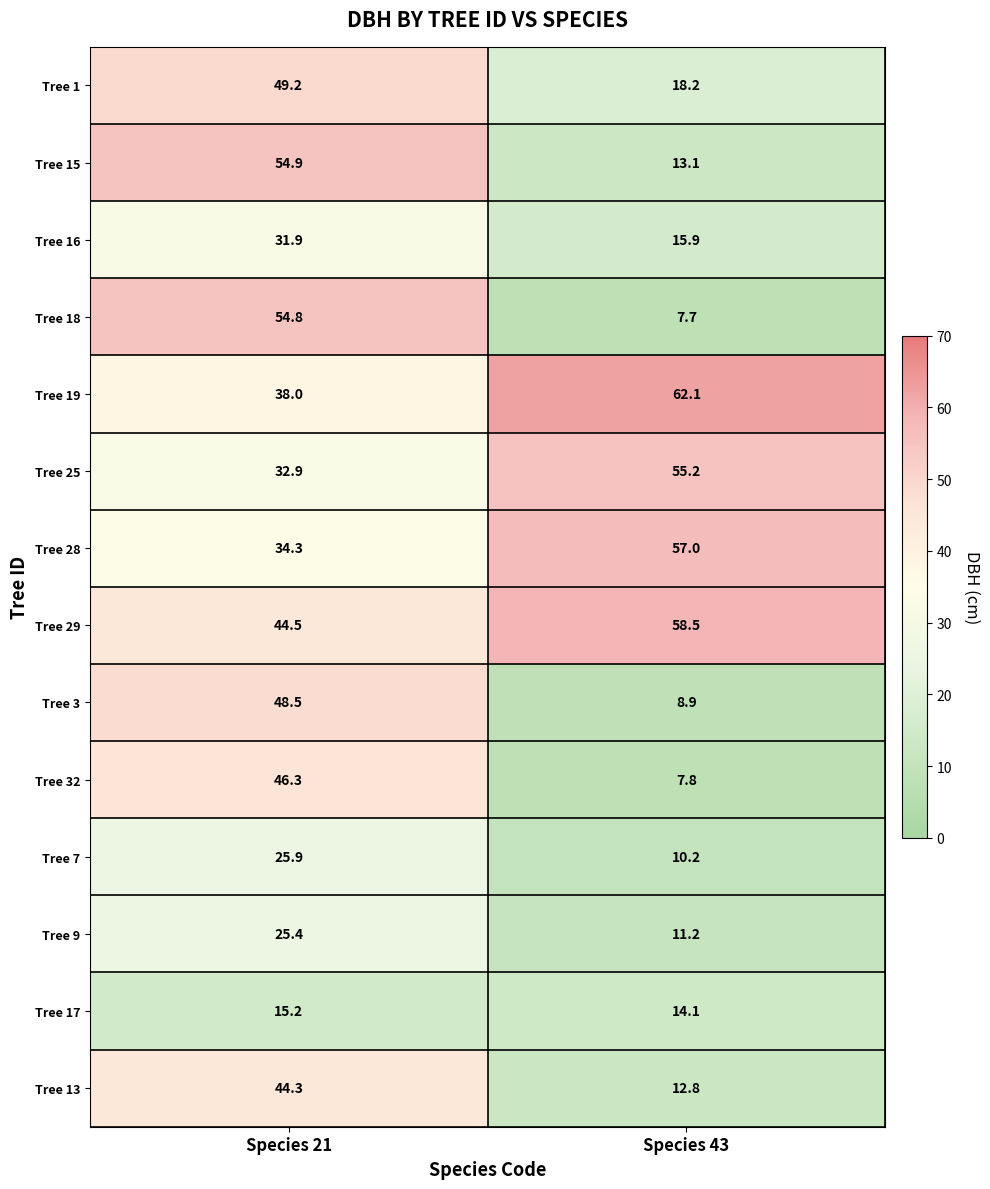

Where is Tree 7 nearest to the value 18?

Species 43